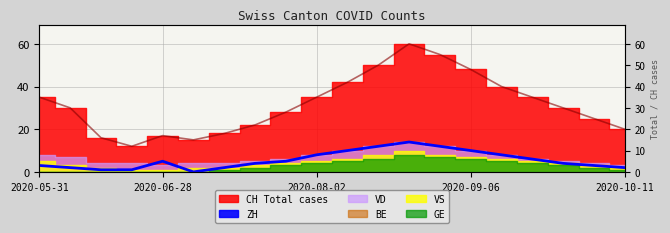

The ZH series shows 3 at 18. True or false?

True